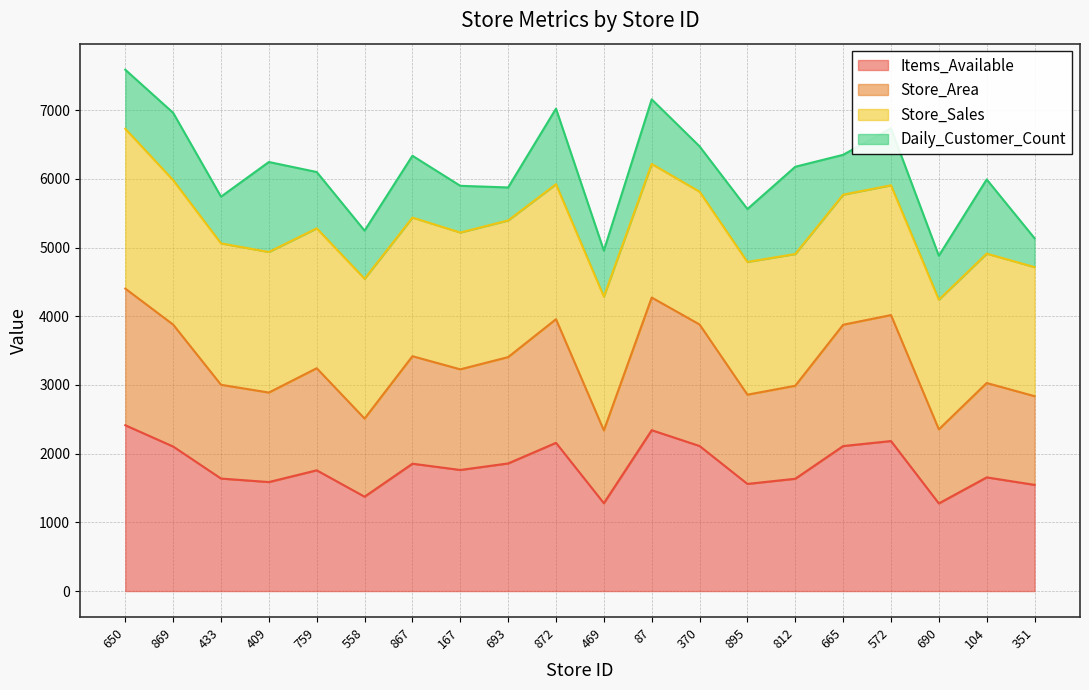

Is the value of Items_Available at 167 greater than the value of Store_Area at 572?

No